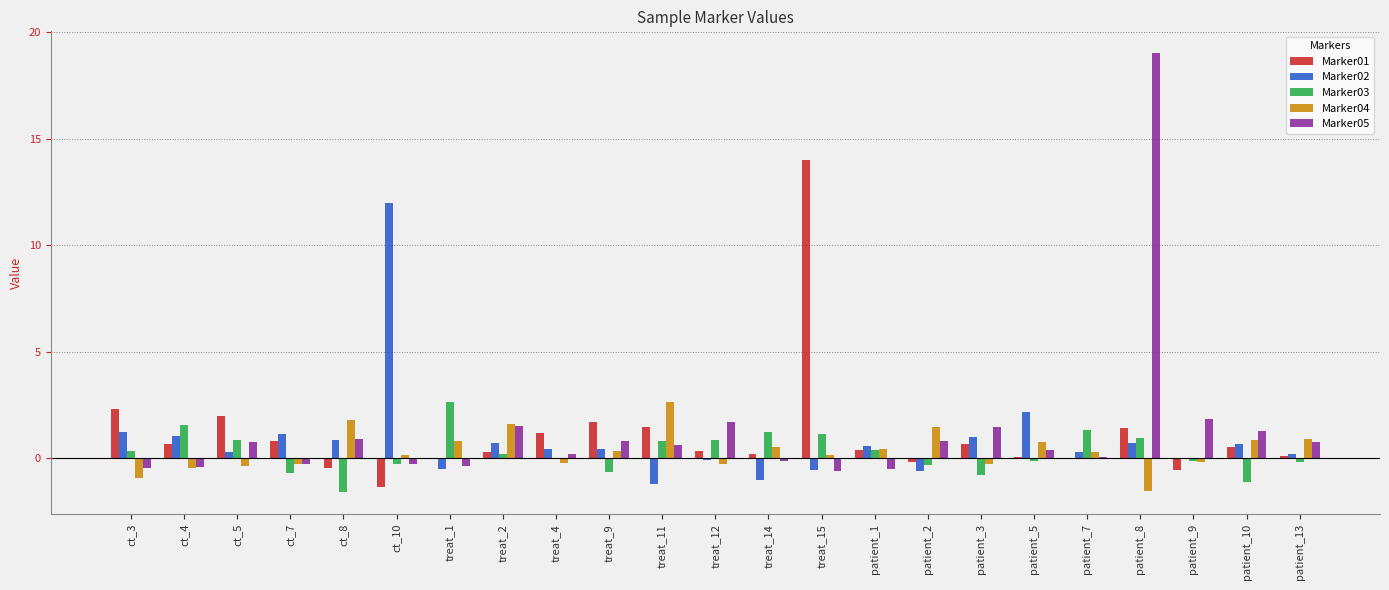

How many groups of bars are there?

23